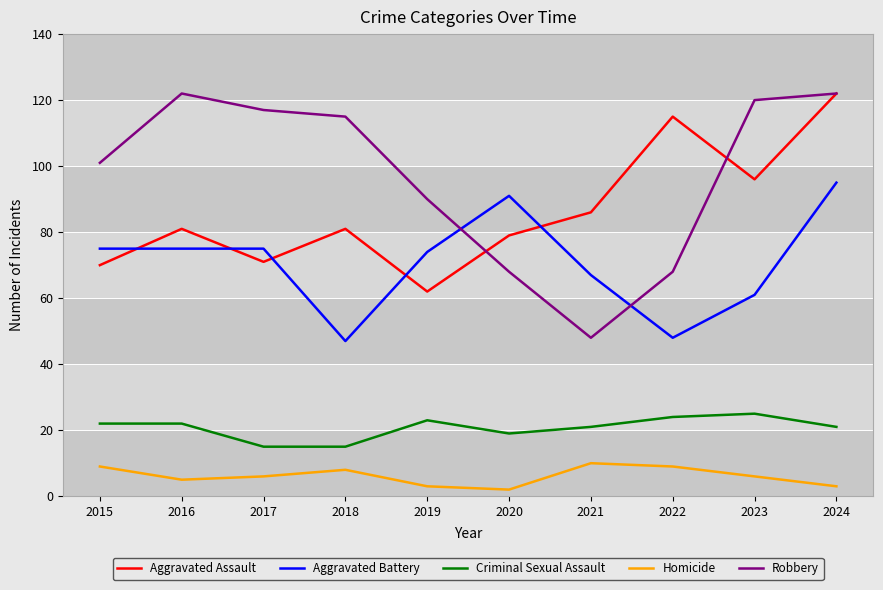

The value of Criminal Sexual Assault at 2024 is 10. True or false?

False